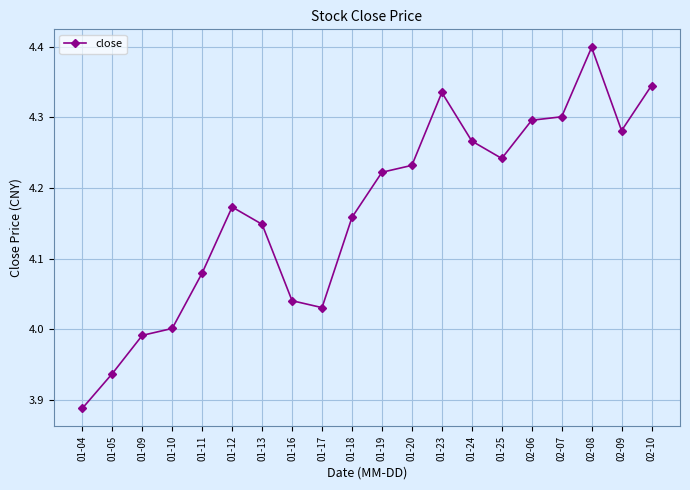

List the labels in order of value, largest first.

02-08, 02-10, 01-23, 02-07, 02-06, 02-09, 01-24, 01-25, 01-20, 01-19, 01-12, 01-18, 01-13, 01-11, 01-16, 01-17, 01-10, 01-09, 01-05, 01-04